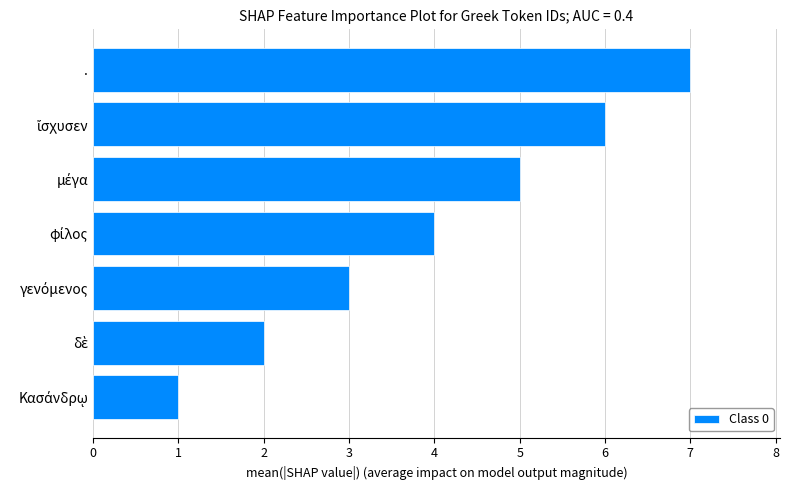

At which category does the chart reach its peak across all series?

.